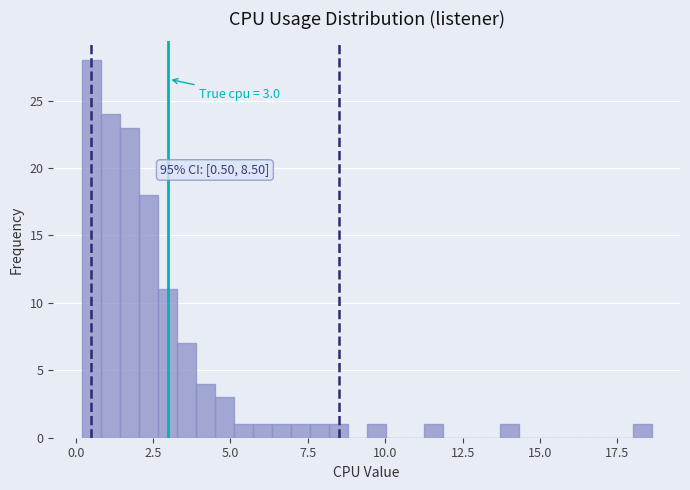

Around what value on the x-axis is the tallest bar? Give the approximate position of its centre, as read against the axis.

0.5